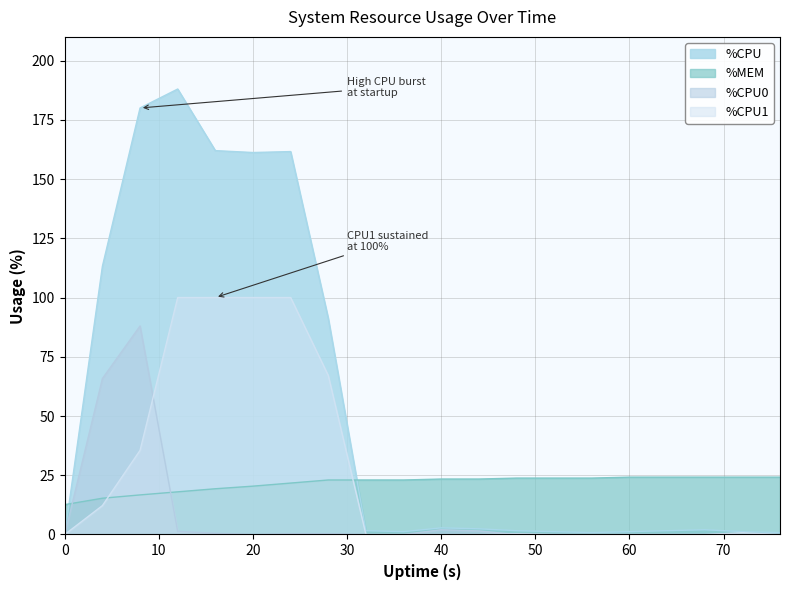

The %CPU series shows 161.2 at 20. True or false?

True